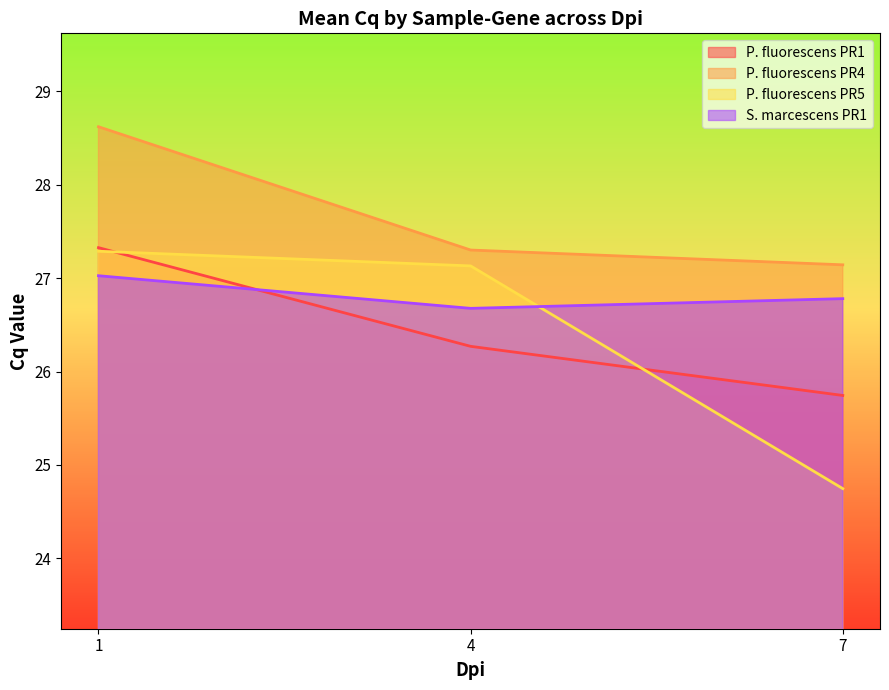

Between 1 and 7, which series saw the biggest shift?

P. fluorescens PR5